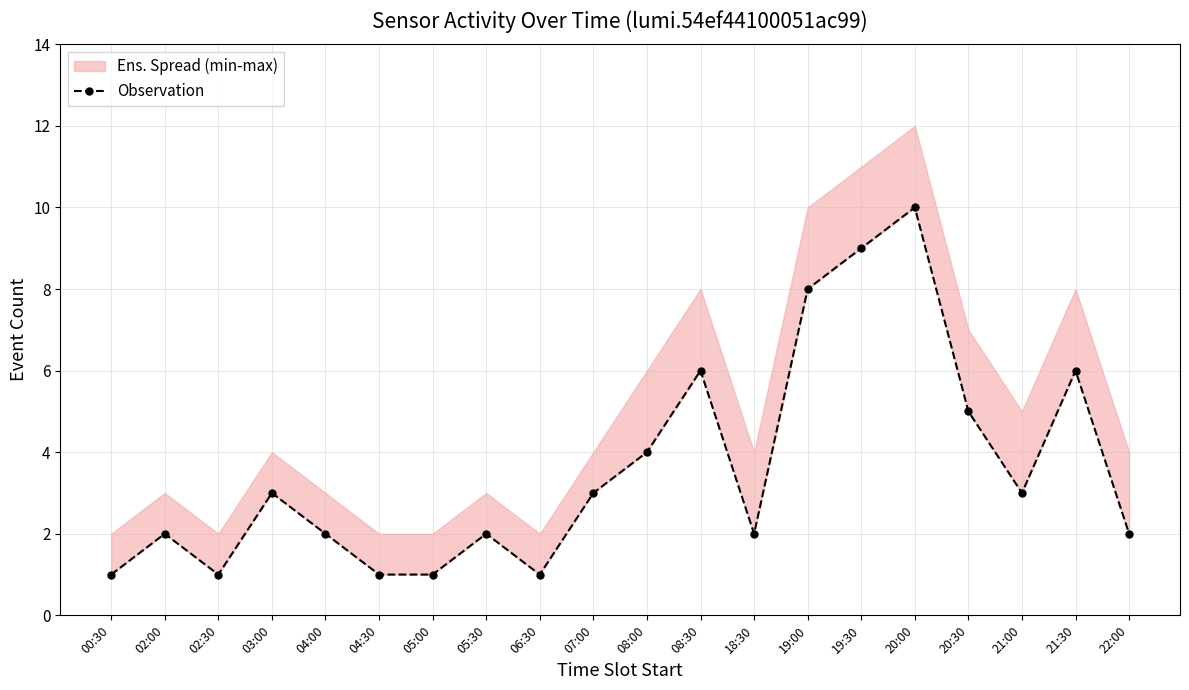

Count the number of values greater than 3.

7